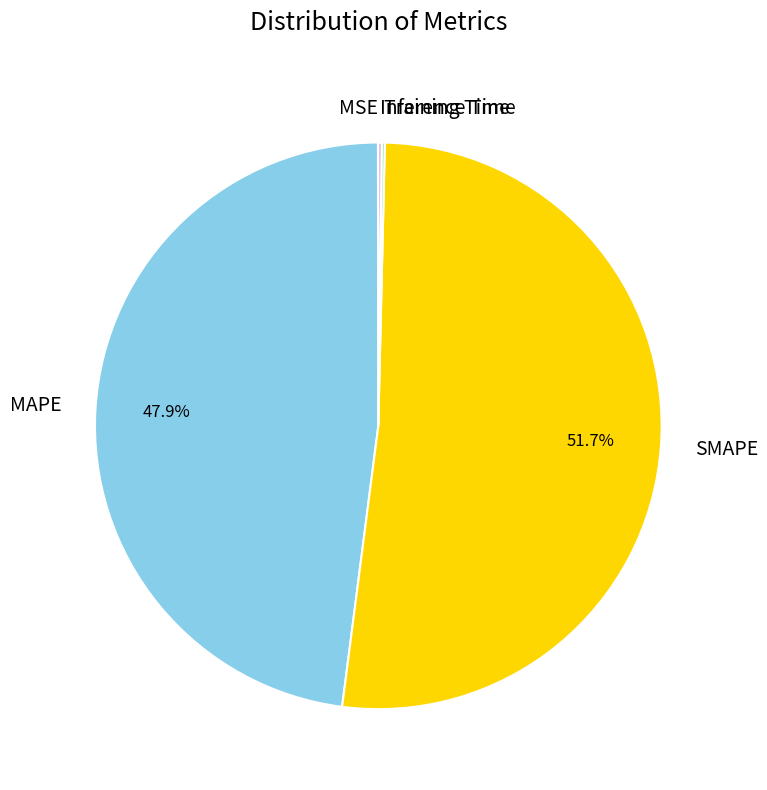

What is the largest slice in the pie chart?

SMAPE